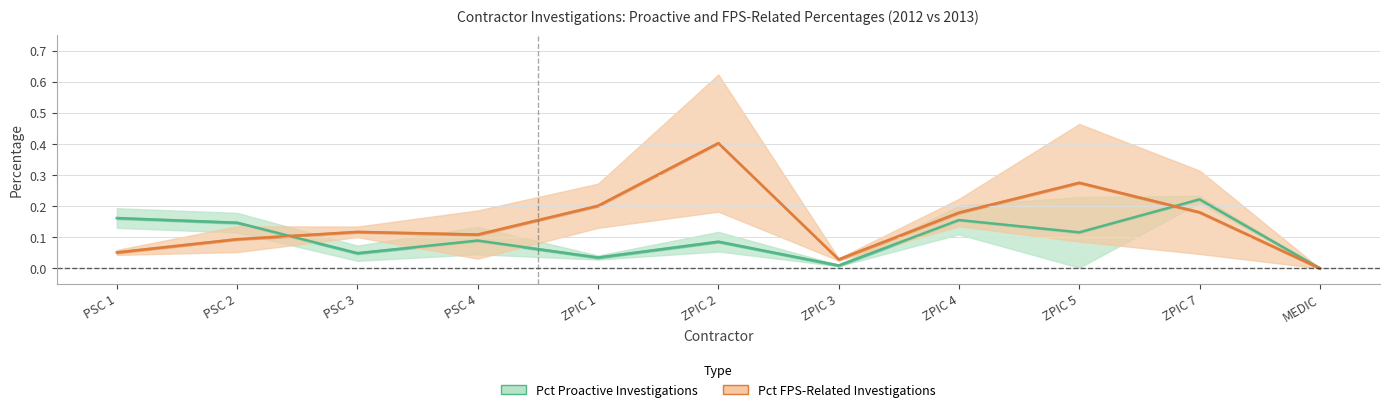

Rank the categories by Pct Proactive (mid) value from highest to lowest.

ZPIC 7, PSC 1, ZPIC 4, PSC 2, ZPIC 5, PSC 4, ZPIC 2, PSC 3, ZPIC 1, ZPIC 3, MEDIC